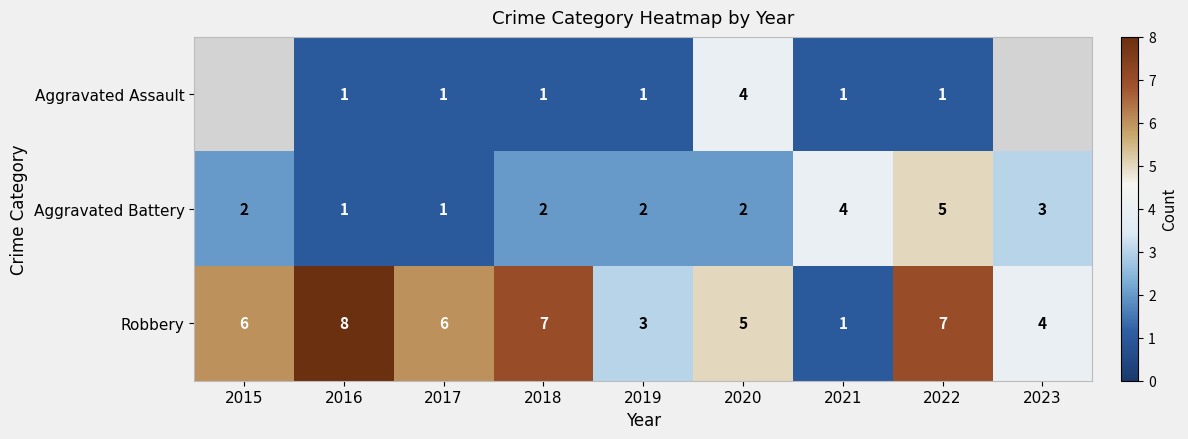

The value of Aggravated Assault at 2019 is 0.3. True or false?

False